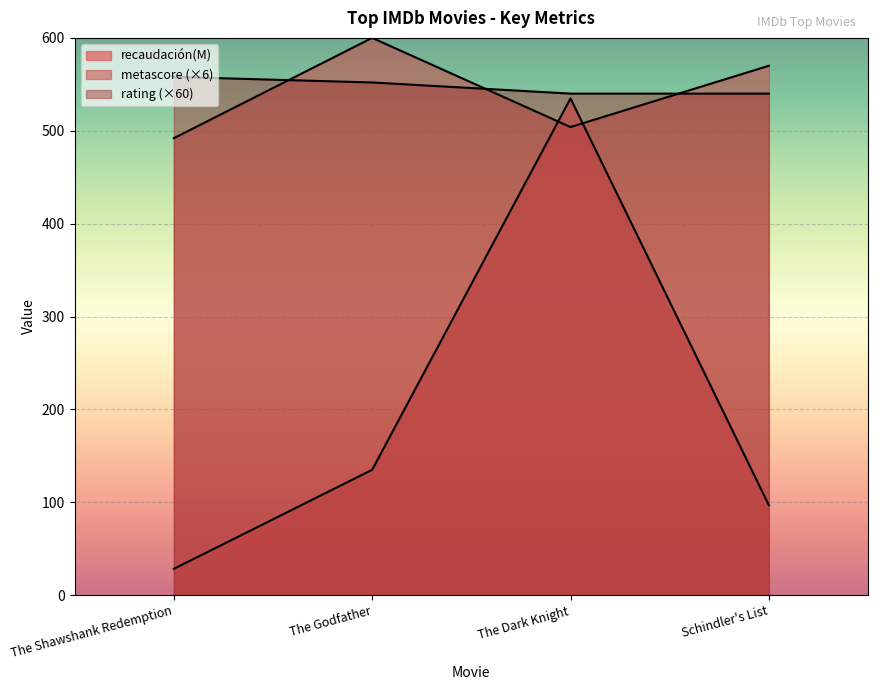

True or false: rating has more than 0 interior local peaks.

False